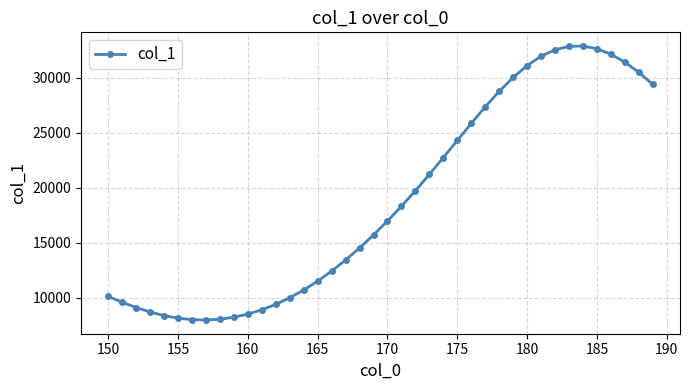

What is the difference between the maximum and minimum values?

24904.6